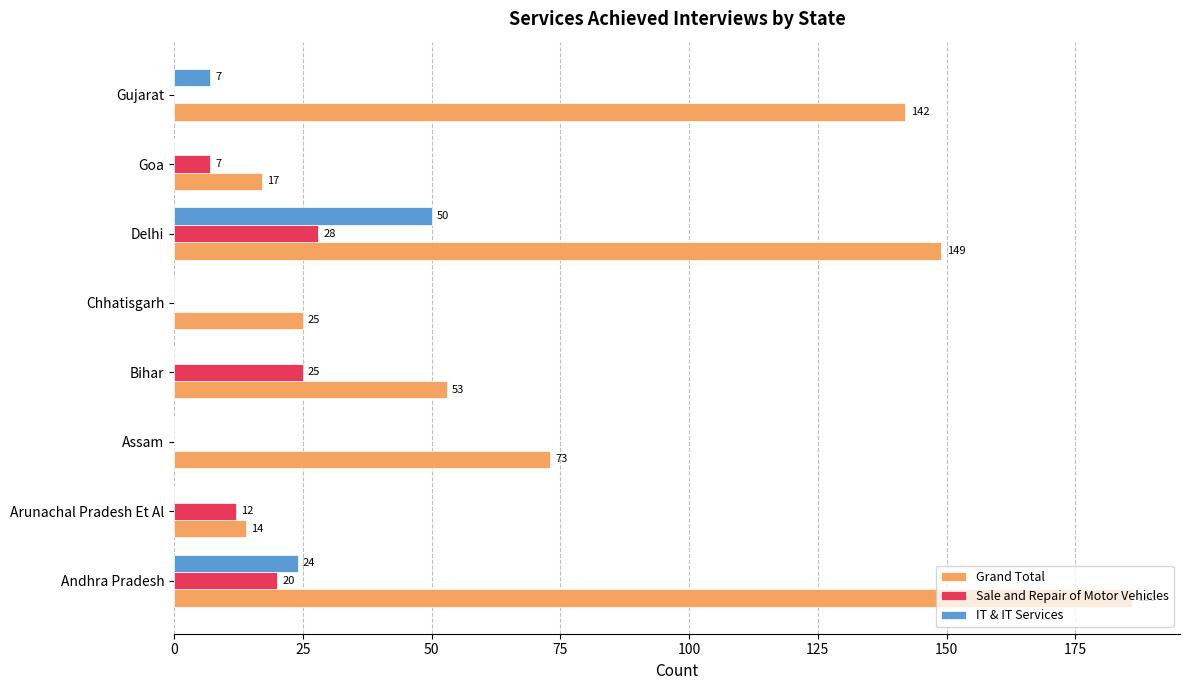

What is the sum of the Grand Total values at Bihar and Gujarat?

195